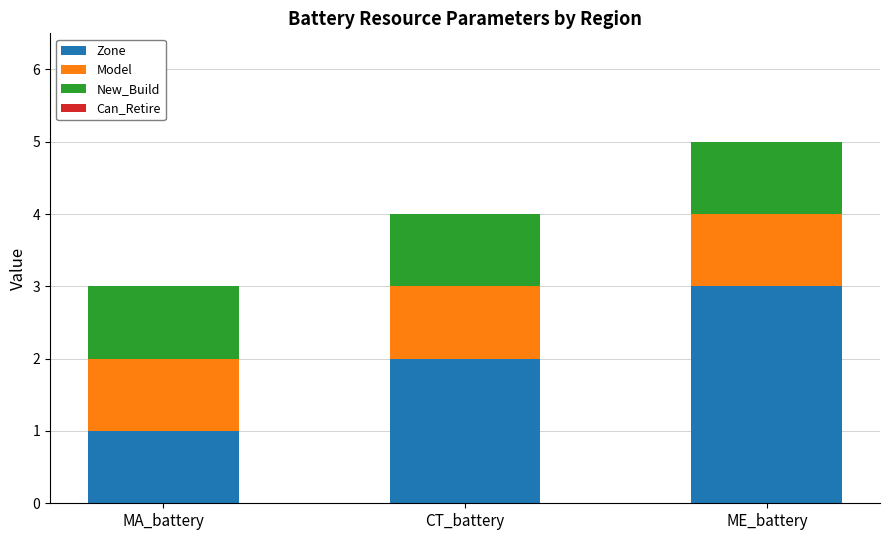

The Zone series shows 5 at ME_battery. True or false?

False